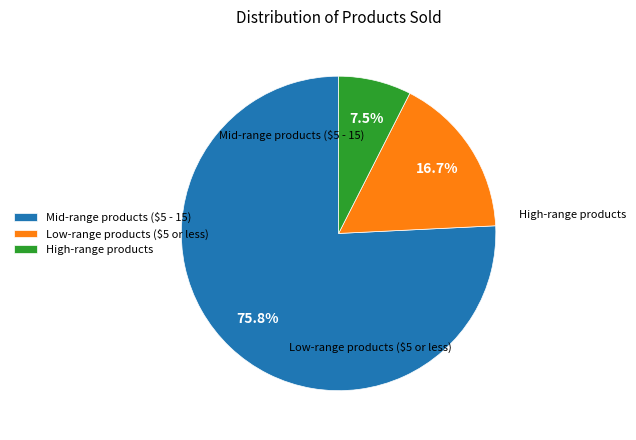

What is the smallest slice in the pie chart?

High-range products